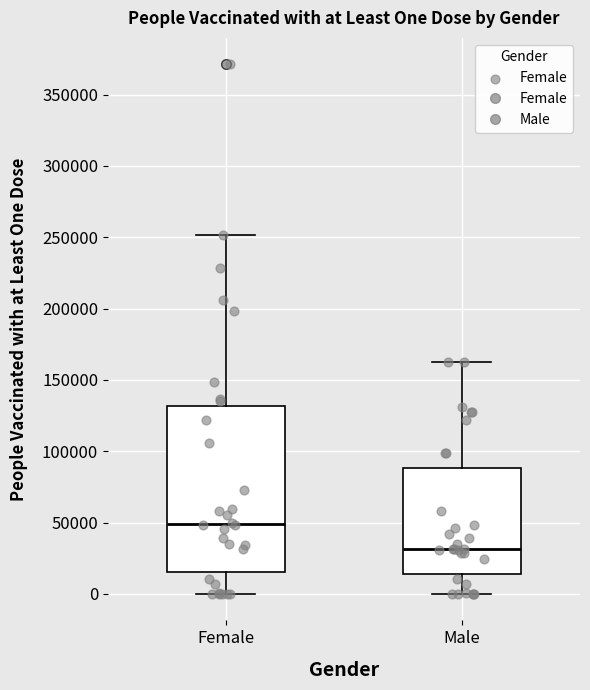

Where does the upper whisker of the box for Male end on the y-axis? The values are not printed on the chart, so give them approximately, as read against the axis.

160000